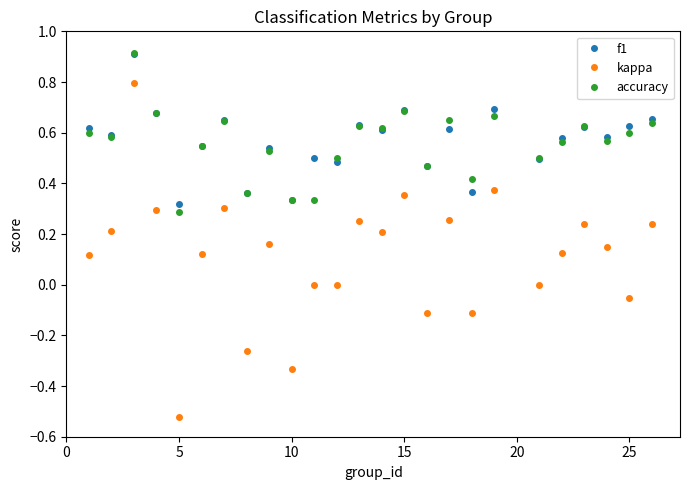

True or false: kappa has more than 0 interior local peaks.

True